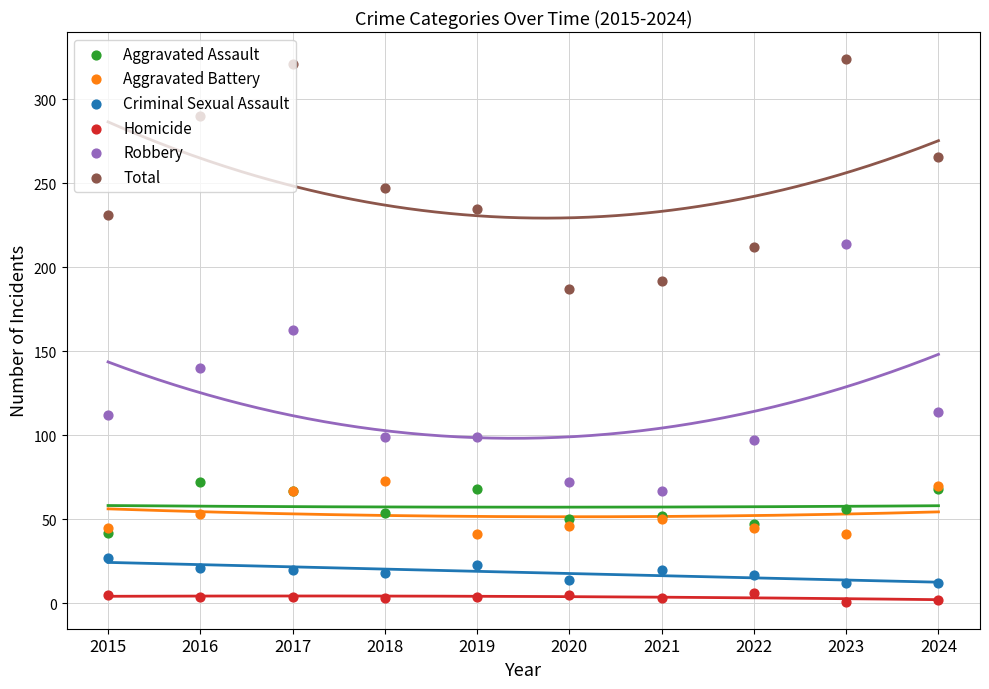

At which category is the sum across all series the highest?

2023